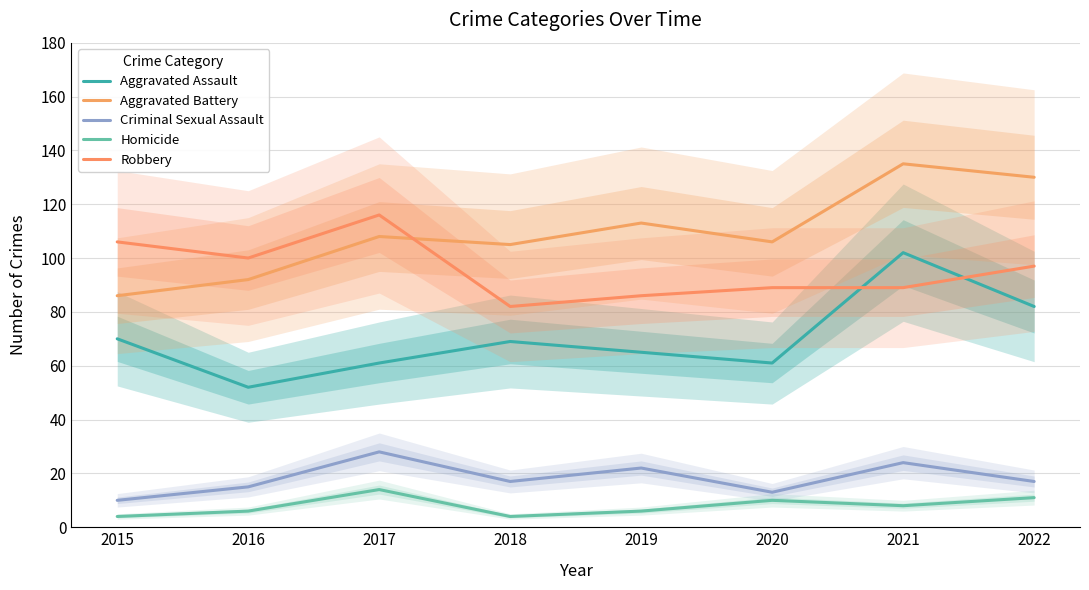

Reading left to right, extract all data points from this chart.

Aggravated Assault: 2015=70	2016=52	2017=61	2018=69	2019=65	2020=61	2021=102	2022=82
Aggravated Battery: 2015=86	2016=92	2017=108	2018=105	2019=113	2020=106	2021=135	2022=130
Criminal Sexual Assault: 2015=10	2016=15	2017=28	2018=17	2019=22	2020=13	2021=24	2022=17
Homicide: 2015=4	2016=6	2017=14	2018=4	2019=6	2020=10	2021=8	2022=11
Robbery: 2015=106	2016=100	2017=116	2018=82	2019=86	2020=89	2021=89	2022=97